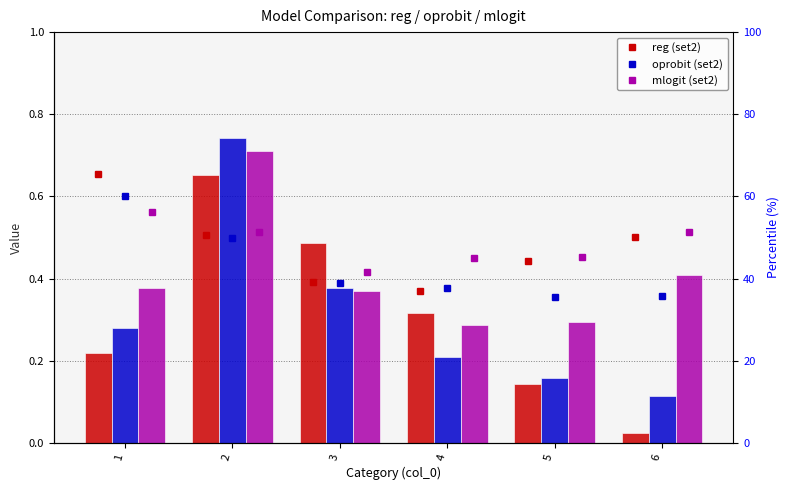

Between 4 and 5, which is larger?

5